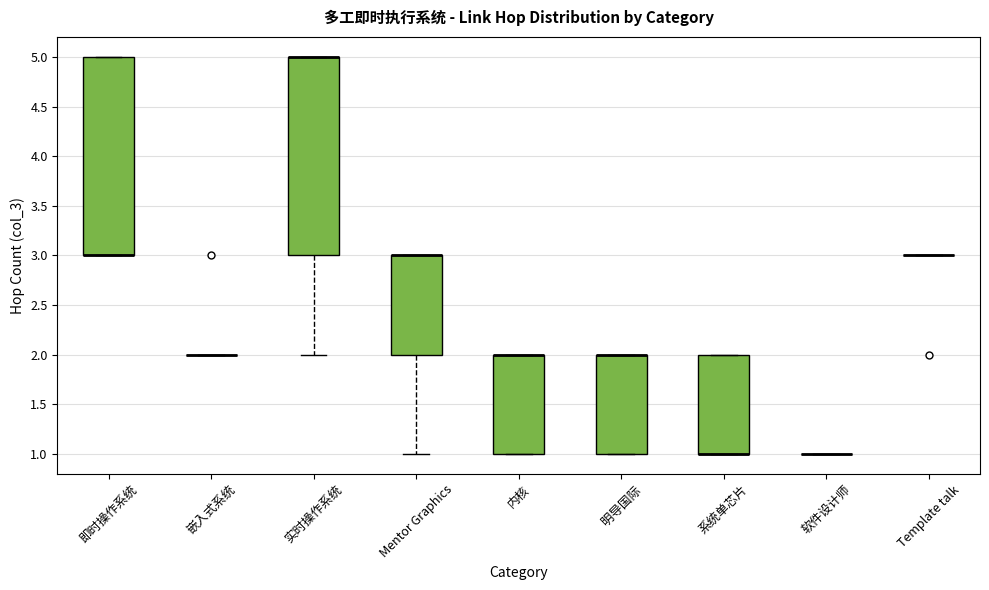

Reading left to right, read every box against the y-axis: the position of its median line, the range the box covers, and the ends of its whiskers. The values are not printed on the chart, so give them approximately, as read against the axis.

即时操作系统: median 3 (drawn on the box's lower edge), box 3 to 5, whiskers 3 to 5
嵌入式系统: box collapsed to a line at 2, whiskers 2 to 2
实时操作系统: median 5 (drawn on the box's upper edge), box 3 to 5, whiskers 2 to 5
Mentor Graphics: median 3 (drawn on the box's upper edge), box 2 to 3, whiskers 1 to 3
内核: median 2 (drawn on the box's upper edge), box 1 to 2, whiskers 1 to 2
明导国际: median 2 (drawn on the box's upper edge), box 1 to 2, whiskers 1 to 2
系统单芯片: median 1 (drawn on the box's lower edge), box 1 to 2, whiskers 1 to 2
软件设计师: box collapsed to a line at 1, whiskers 1 to 1
Template talk: box collapsed to a line at 3, whiskers 3 to 3